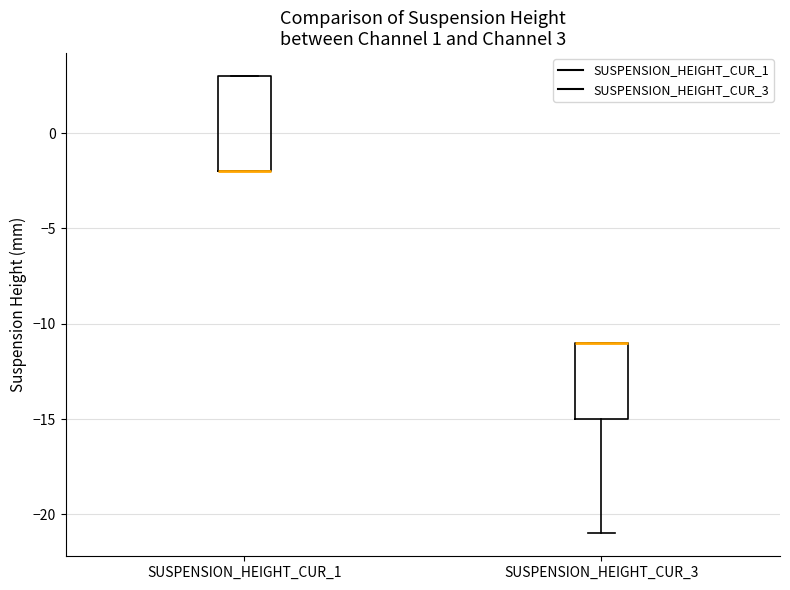

Which box is the tallest, from its lower edge to its upper edge?

SUSPENSION_HEIGHT_CUR_1